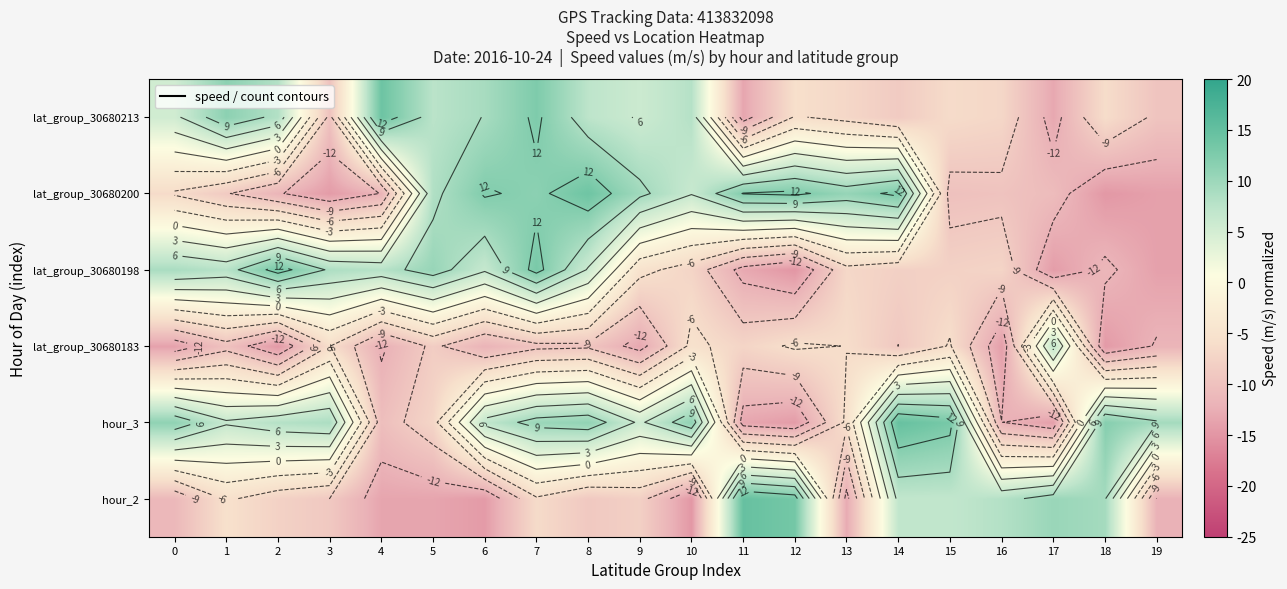

At 8, list the series in order from largest to smallest.

lat_group_30680200, hour_3, lat_group_30680213, lat_group_30680198, hour_2, lat_group_30680183